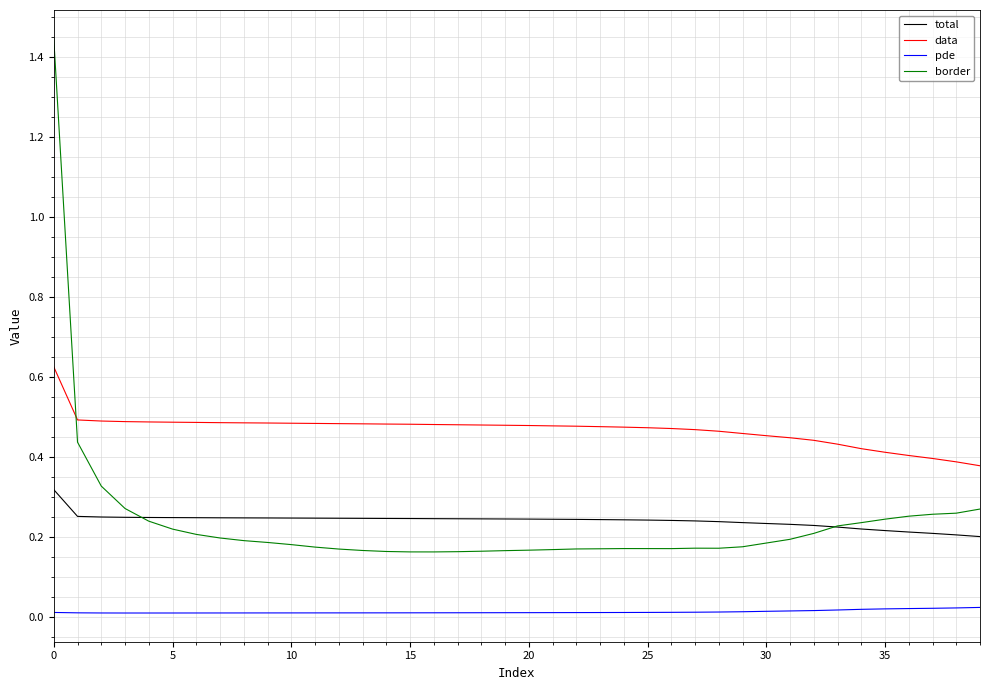

Which series has the largest total across all categories?

data